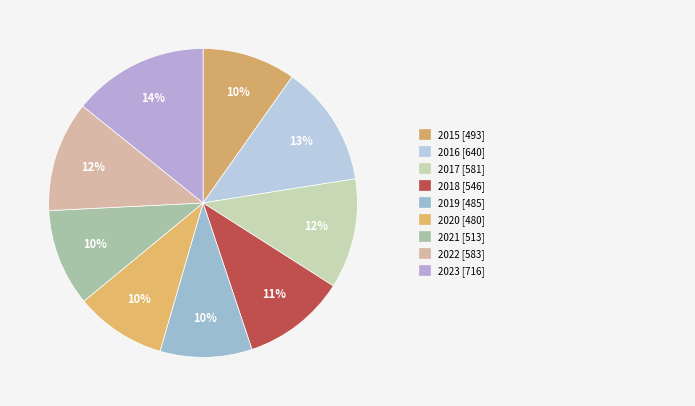

Count the number of slices in the pie.

9